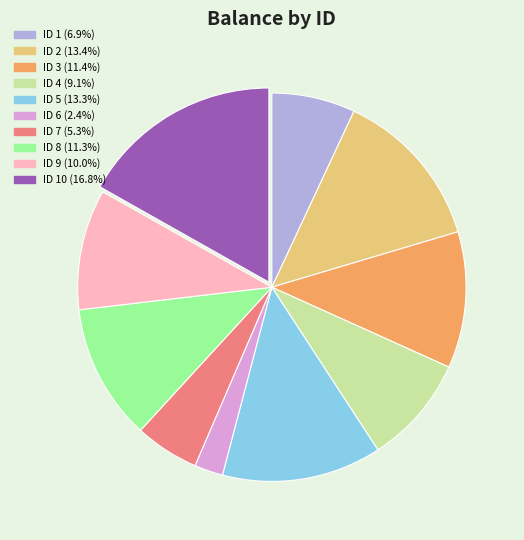

Is there a majority slice in this chart?

No